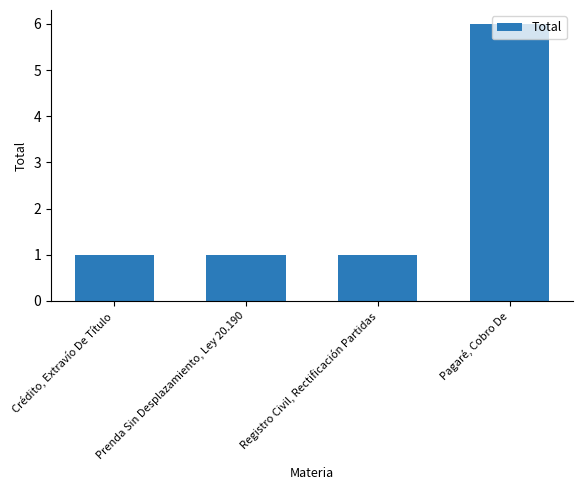

What is the change in value from Crédito, Extravío De Título to Pagaré, Cobro De?

+5